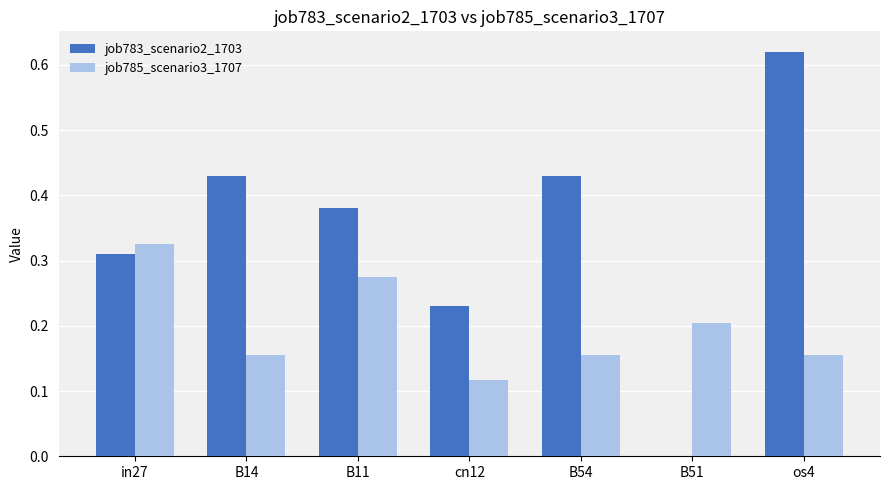

The value of job785_scenario3_1707 at os4 is 0.2. True or false?

True